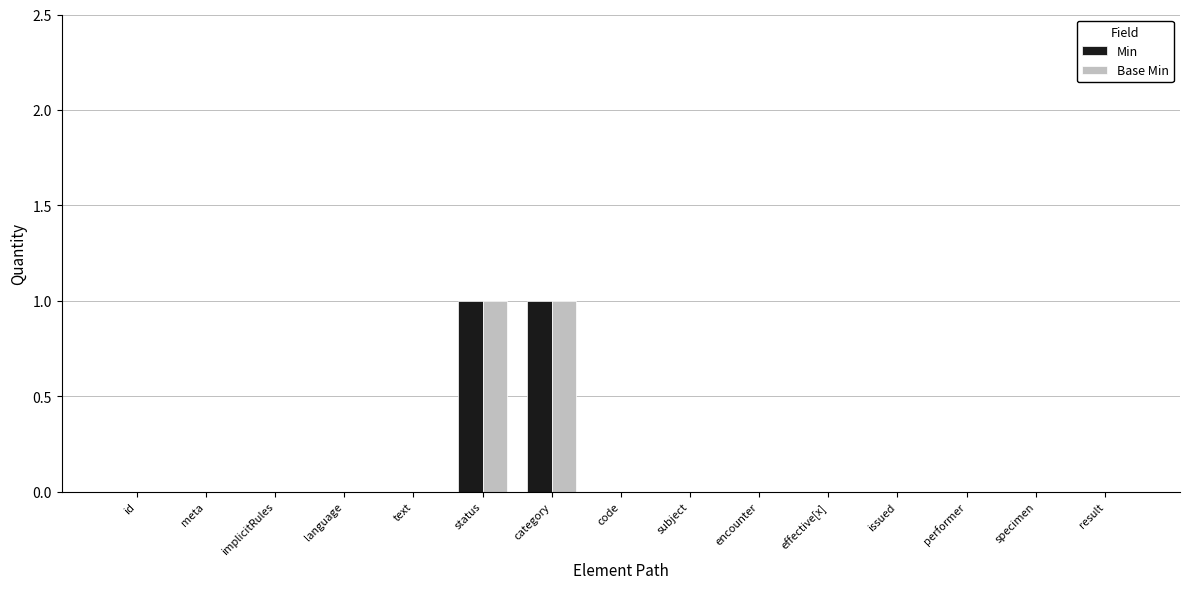

The value of Base Min at subject is 0. True or false?

True